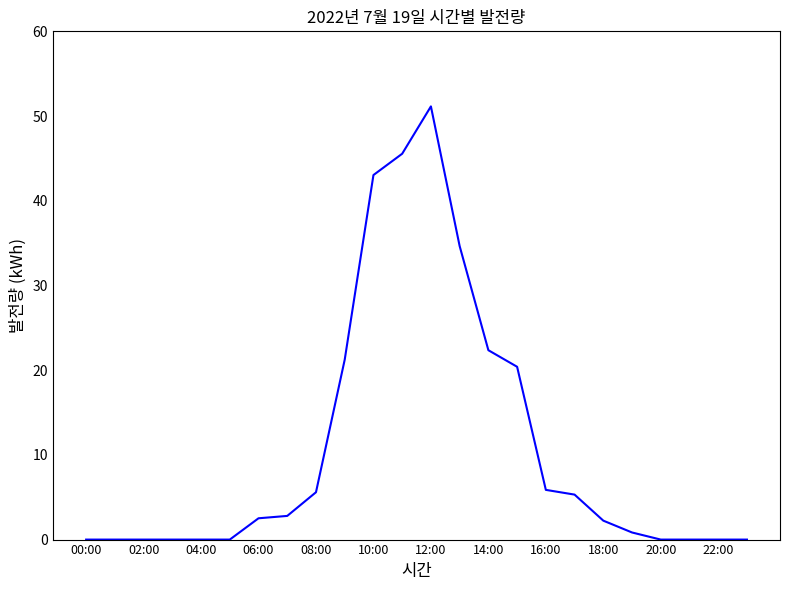

What is the maximum value shown in the chart?

51.1